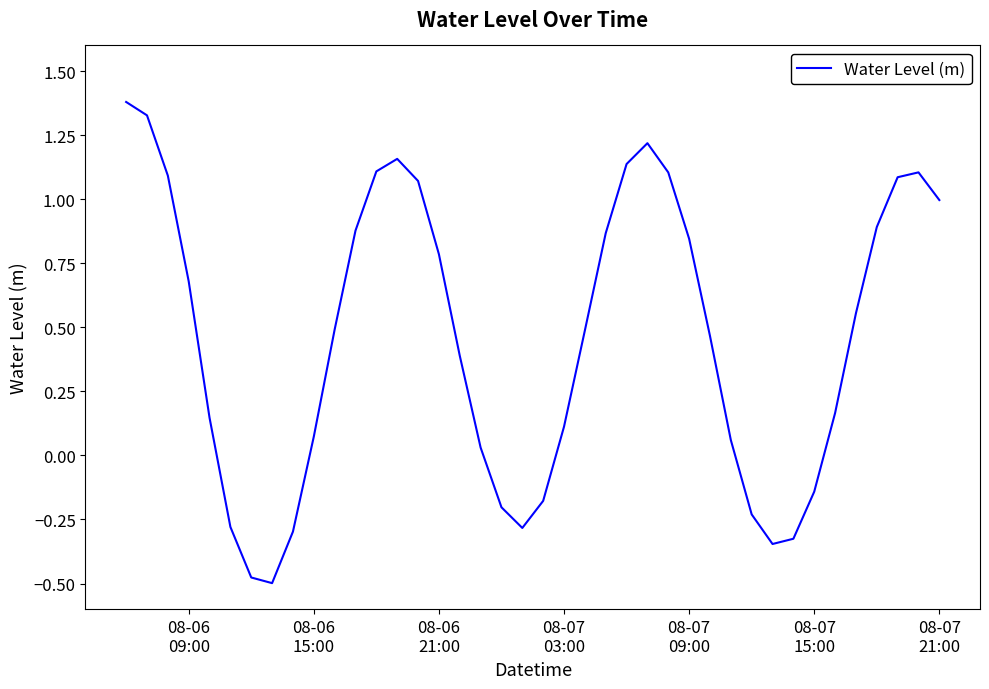

What is the difference between the maximum and minimum values?

1.9